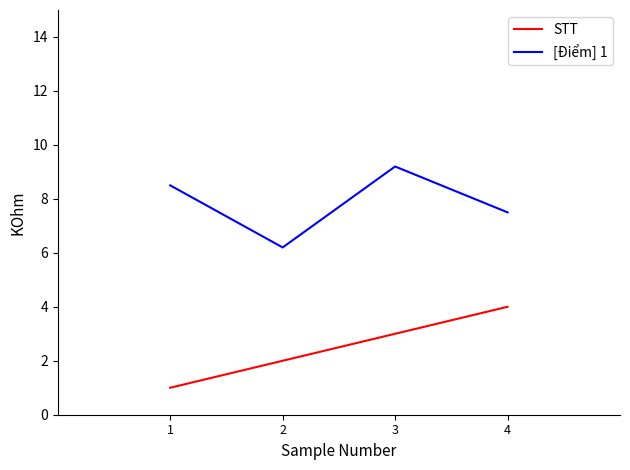

How many interior local peaks does the [Điểm] 1 series have?

1